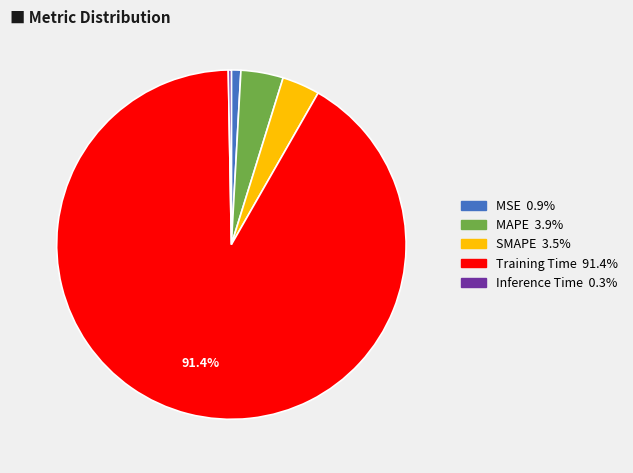

To the nearest percent, what is the average slice percentage?

20%